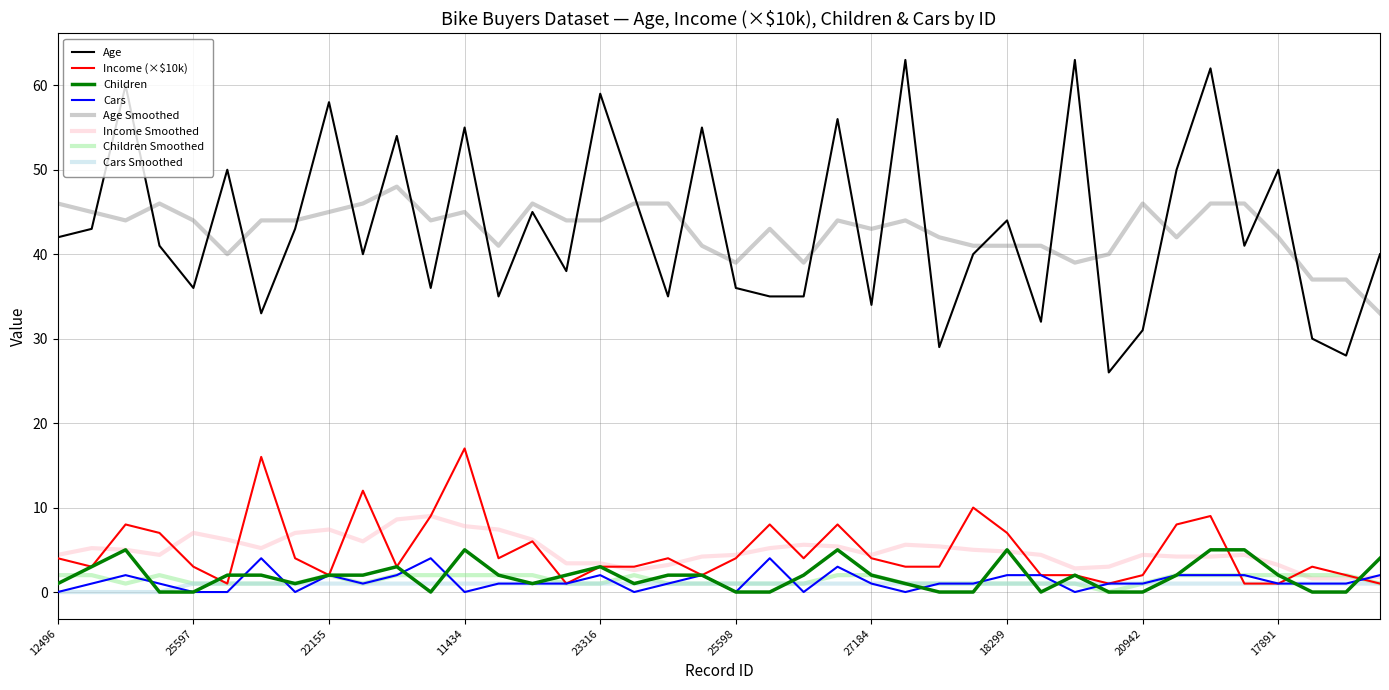

Which series has the largest range (max minus min)?

Age